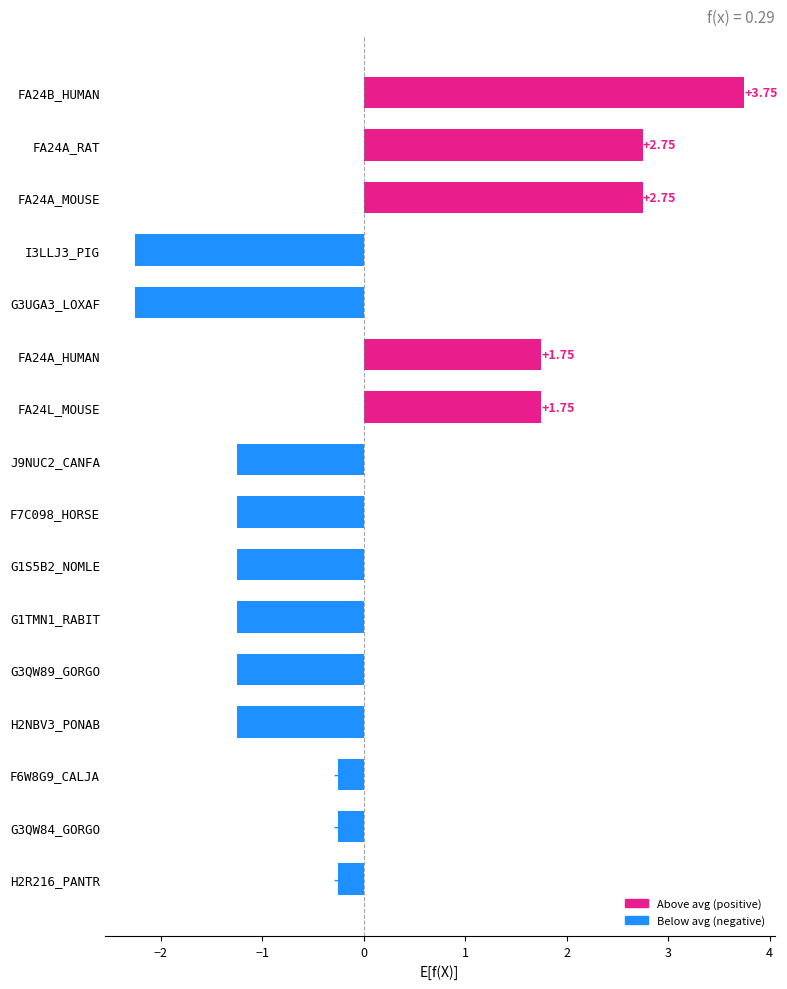

What is the change in value from F6W8G9_CALJA to I3LLJ3_PIG?

-2.0